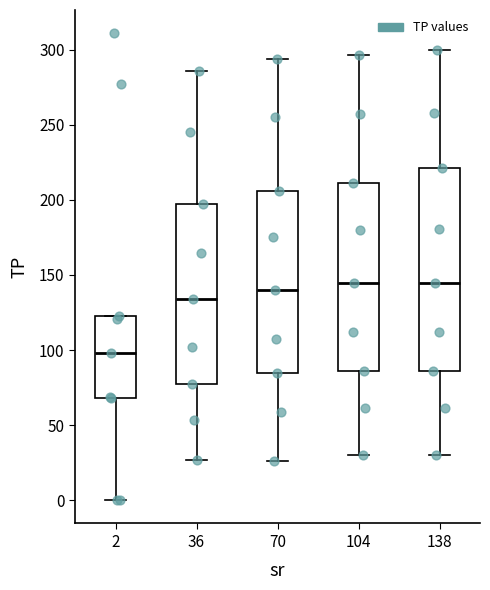

Reading left to right, read every box against the y-axis: the position of its median line, the range the box covers, and the ends of its whiskers. The values are not printed on the chart, so give them approximately, as read against the axis.

2: median 100, box 70 to 125, whiskers 0 to 125
36: median 135, box 75 to 195, whiskers 25 to 285
70: median 140, box 85 to 205, whiskers 25 to 295
104: median 145, box 85 to 210, whiskers 30 to 295
138: median 145, box 85 to 220, whiskers 30 to 300